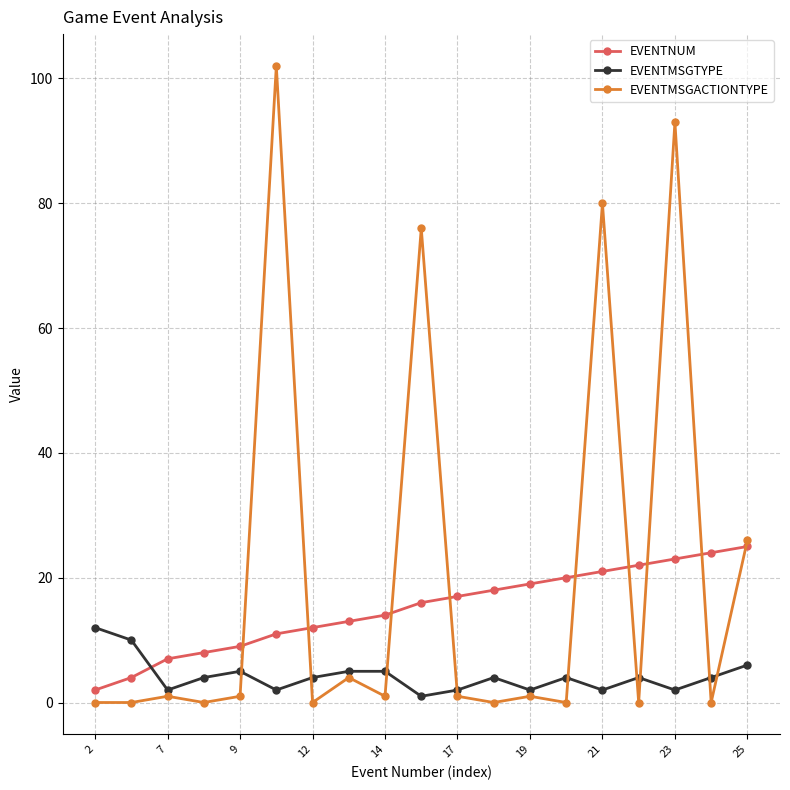

What is the maximum value shown in the chart?

102